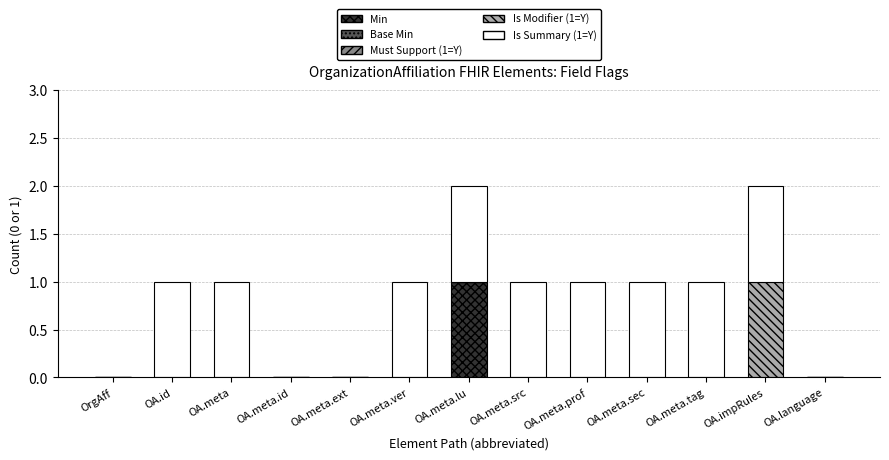

The Min series shows 0 at OA.id. True or false?

True